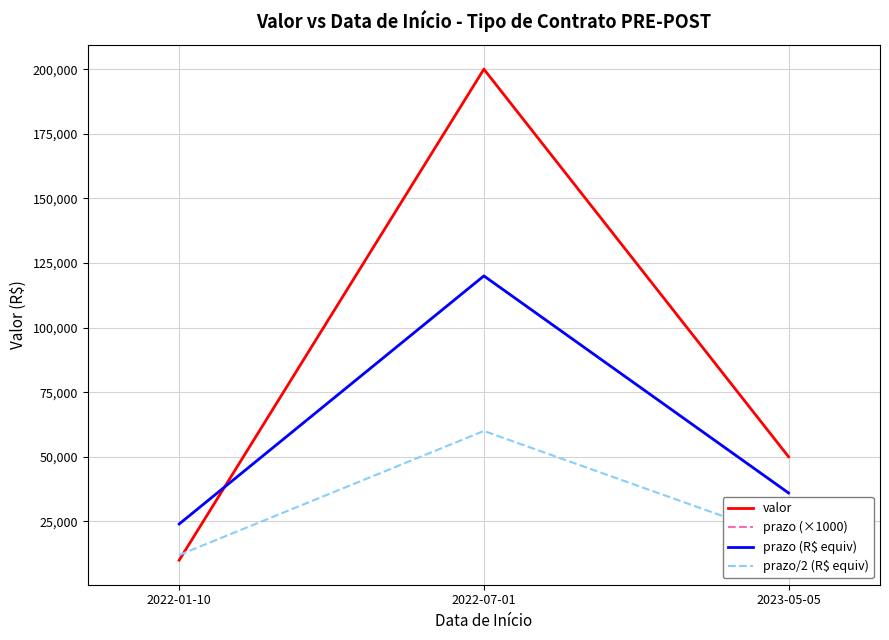

What is the sum of all prazo (R$ equiv) values?

180000